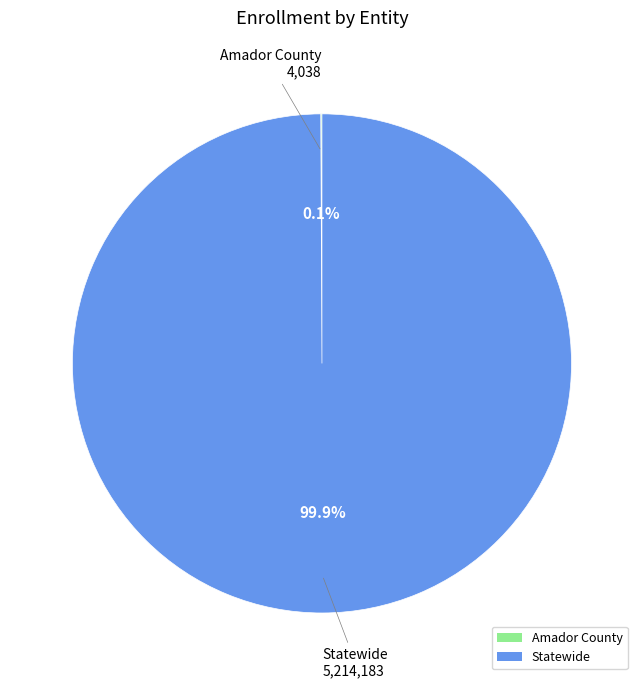

Which slice represents more than half of the pie?

Statewide